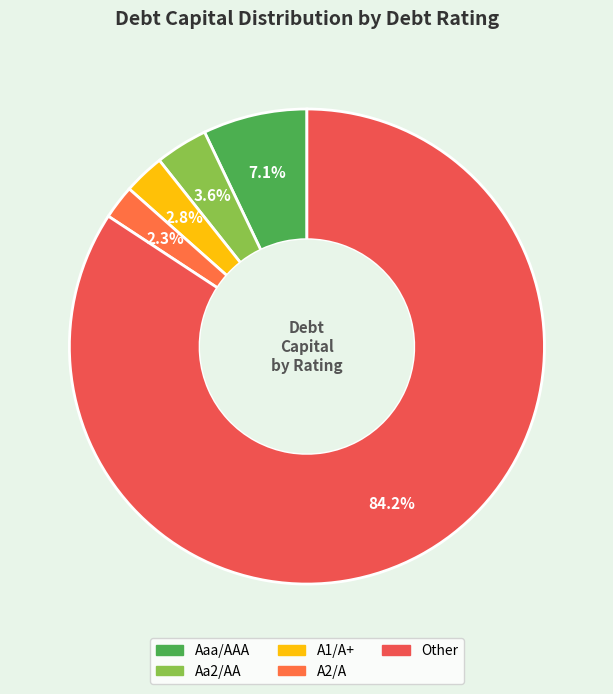

Do Other and Aaa/AAA together represent more than half of the pie?

Yes